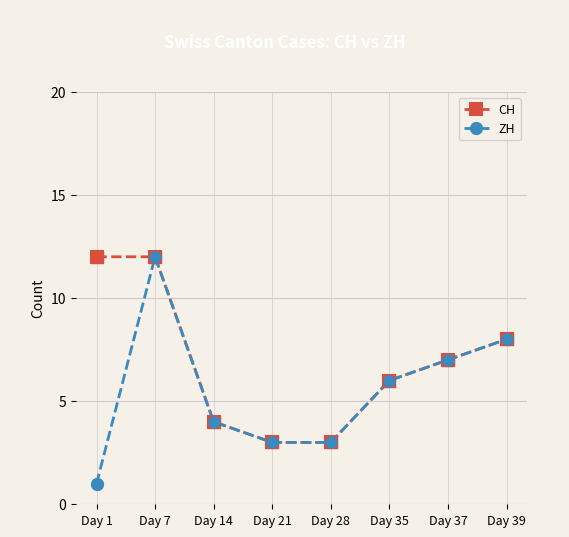

Reading left to right, what are all the values shown in this chart?

CH: 12	12	4	3	3	6	7	8
ZH: 1	12	4	3	3	6	7	8